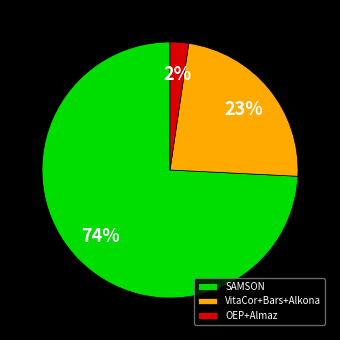

Rank the categories by value from highest to lowest.

SAMSON, VitaCor+Bars+Alkona, OEP+Almaz